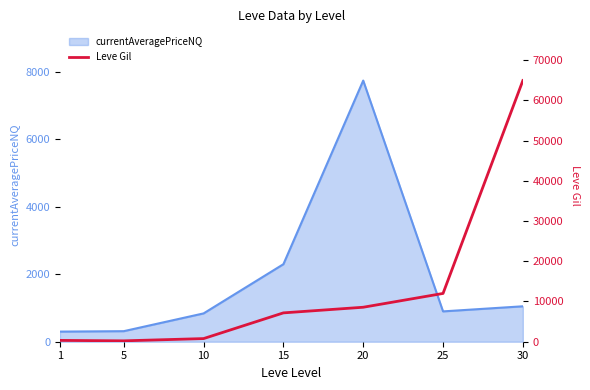

Reading left to right, extract all data points from this chart.

330	220	780	7170	8570	12000	64910